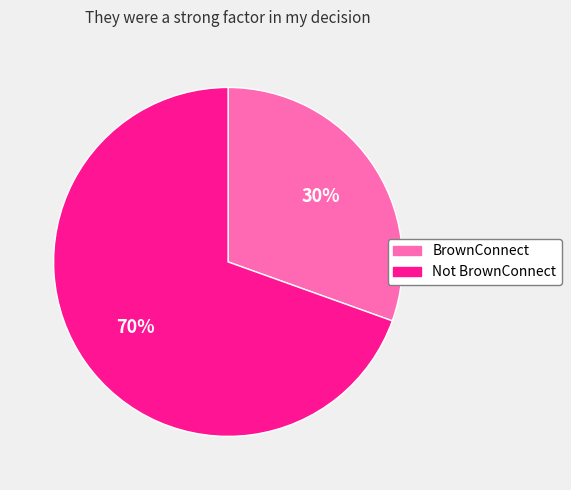

Is there any slice that represents more than half of the pie?

Yes